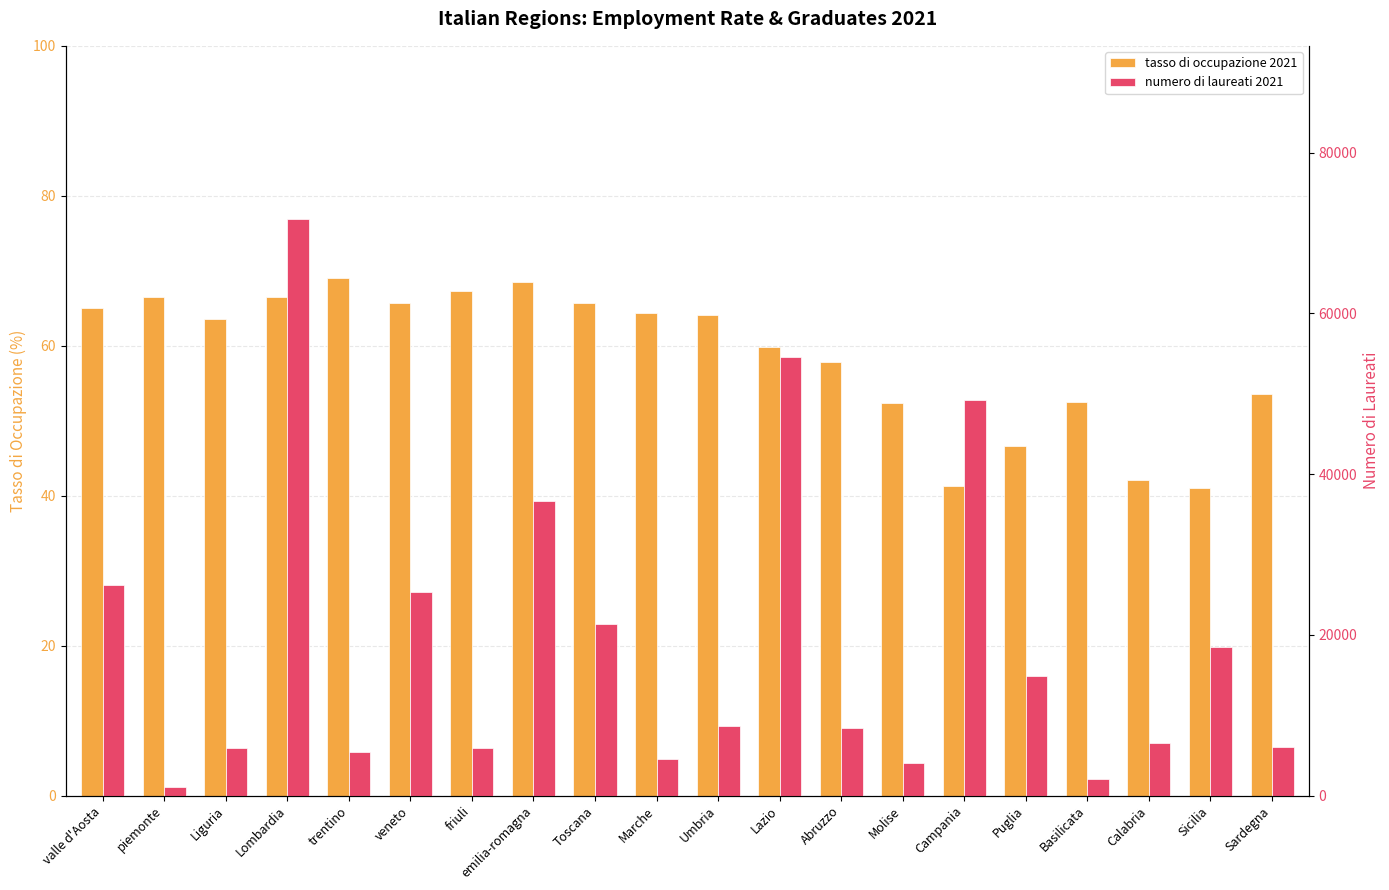

What is the difference between the numero di laureati 2021 values at piemonte and valle d'Aosta?

25194.0